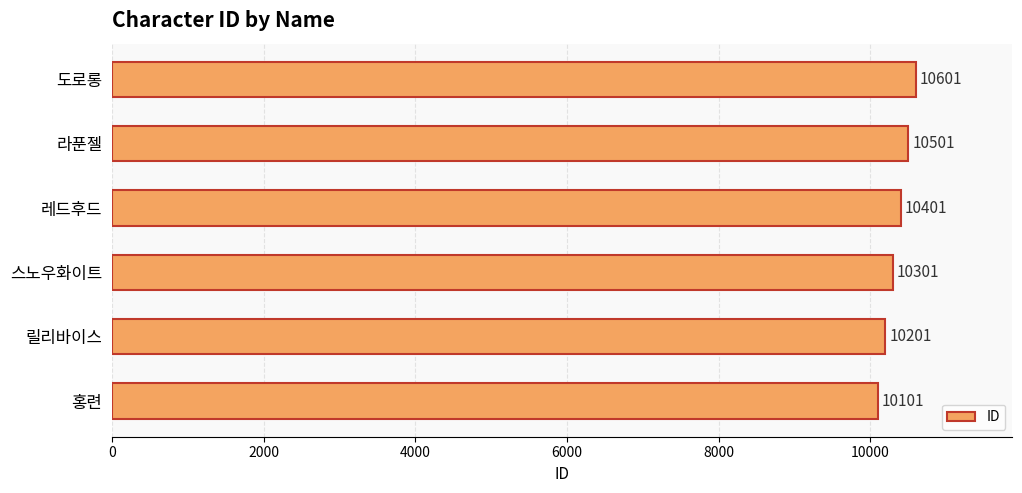

Rank the categories by value from lowest to highest.

홍련, 릴리바이스, 스노우화이트, 레드후드, 라푼젤, 도로롱